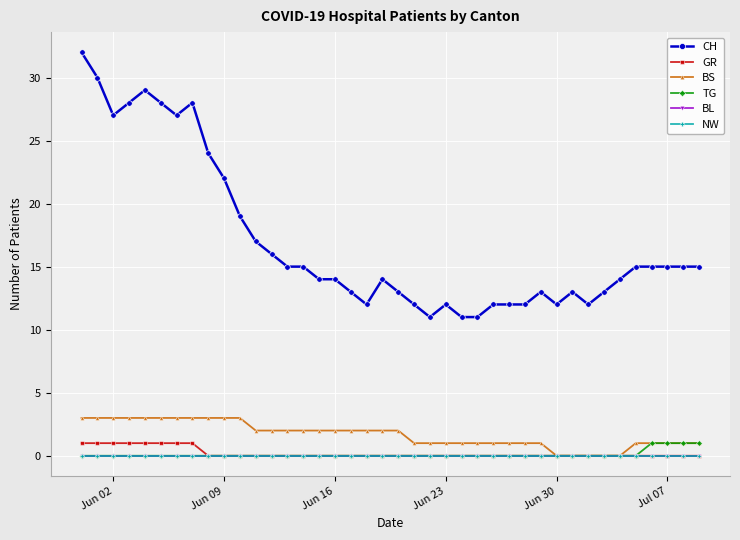

Is this an area chart (filled region under the line)?

No